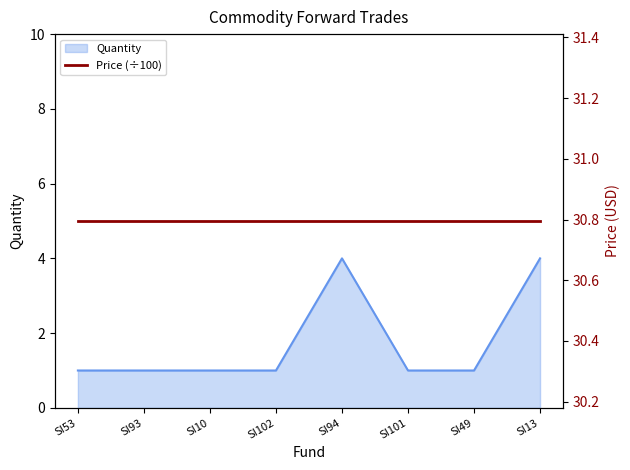

List the labels in order of value, largest first.

SI94, SI13, SI53, SI93, SI10, SI102, SI101, SI49